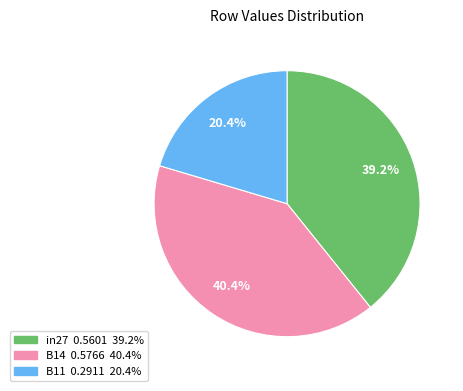

Is in27 the majority of the pie?

No